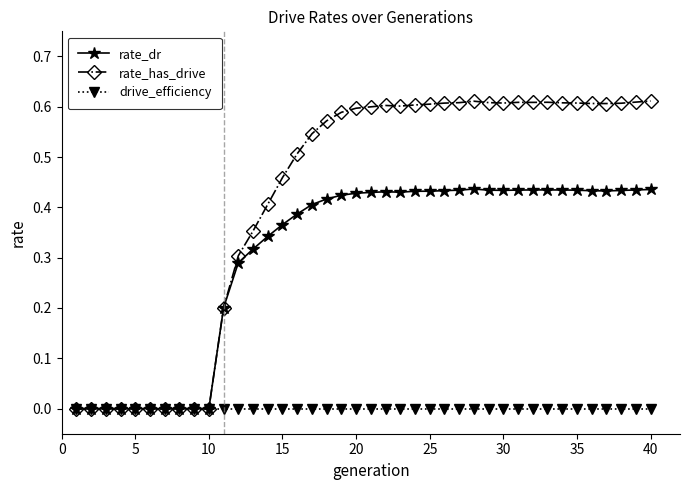

Which series has the largest total across all categories?

rate_has_drive